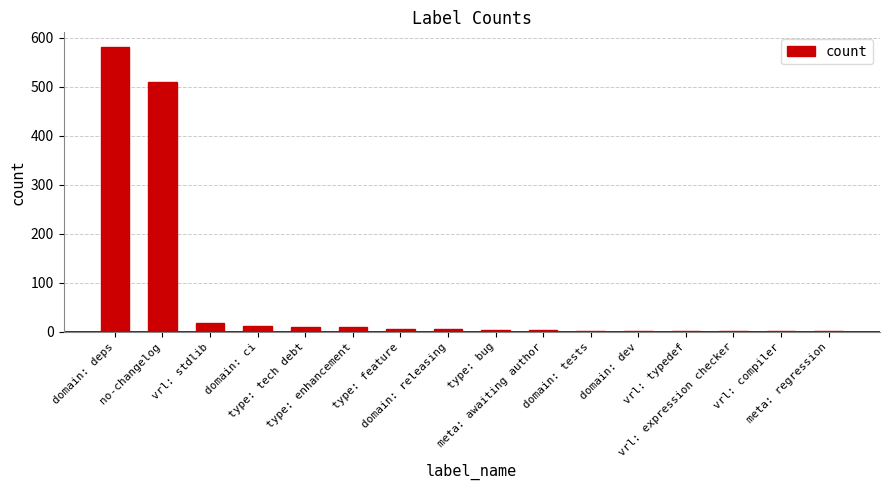

Count the number of data series in this chart.

1